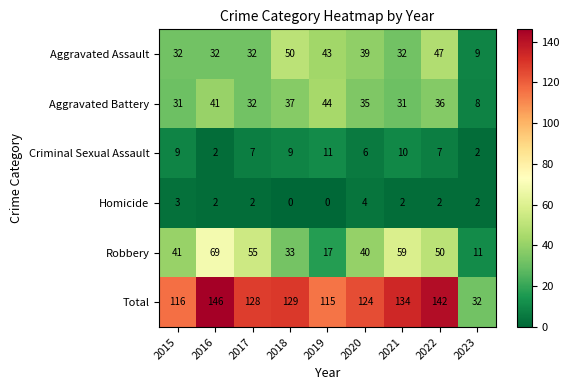

What is the sum of the Aggravated Assault values at 2018 and 2021?

82